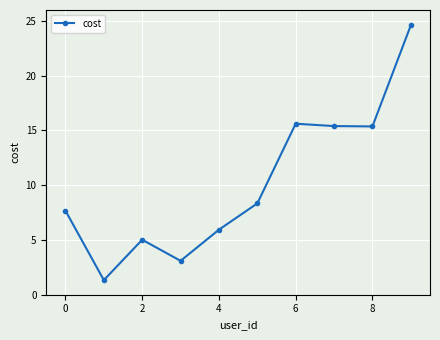

How many lines are shown in the chart?

1